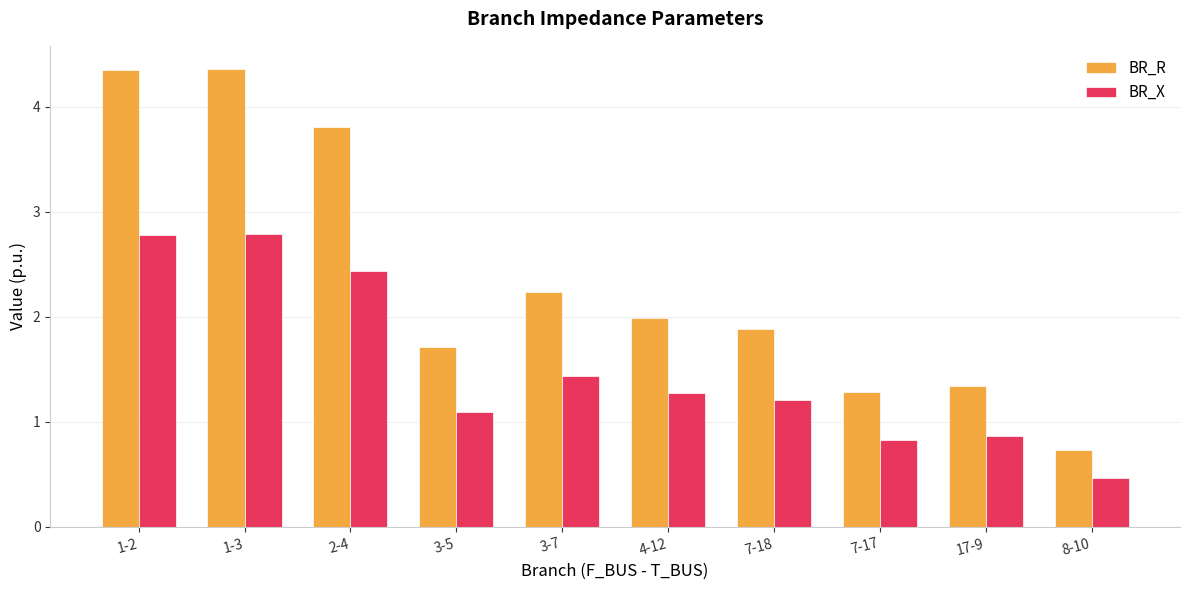

How many groups of bars are there?

10